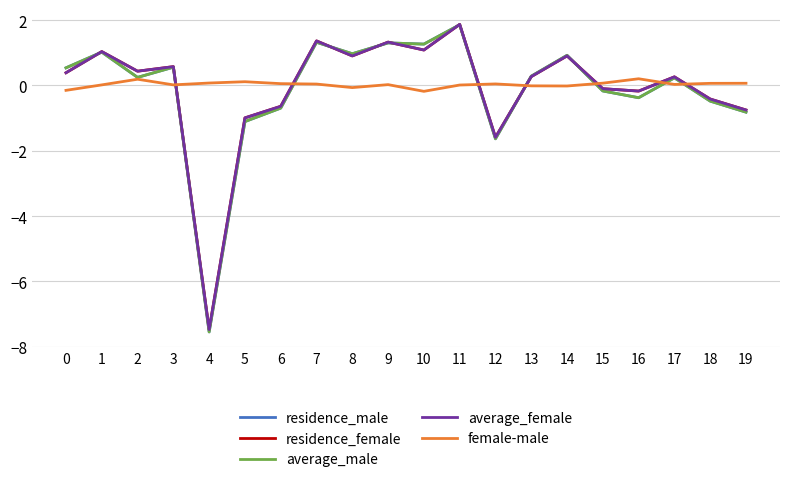

What is the difference between the maximum and minimum values in the female-male series?

0.4